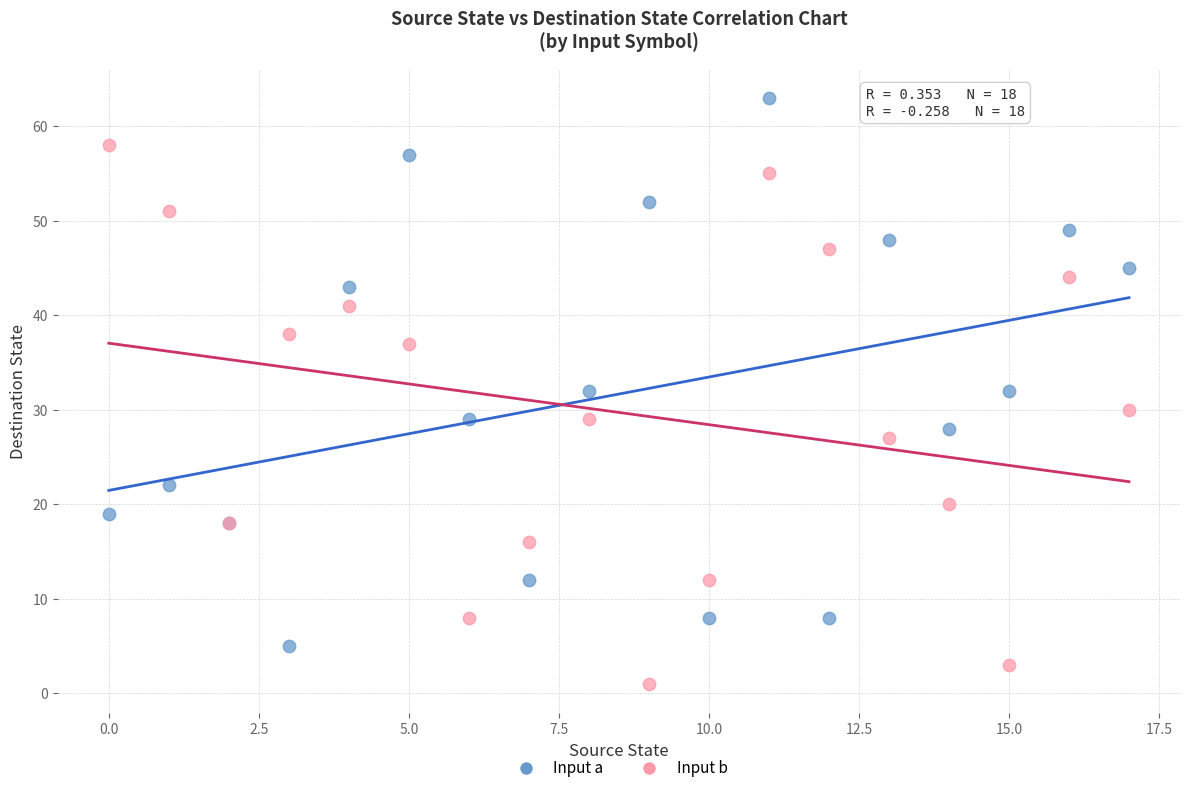

What are all the series names shown in the legend?

Input a, Input b